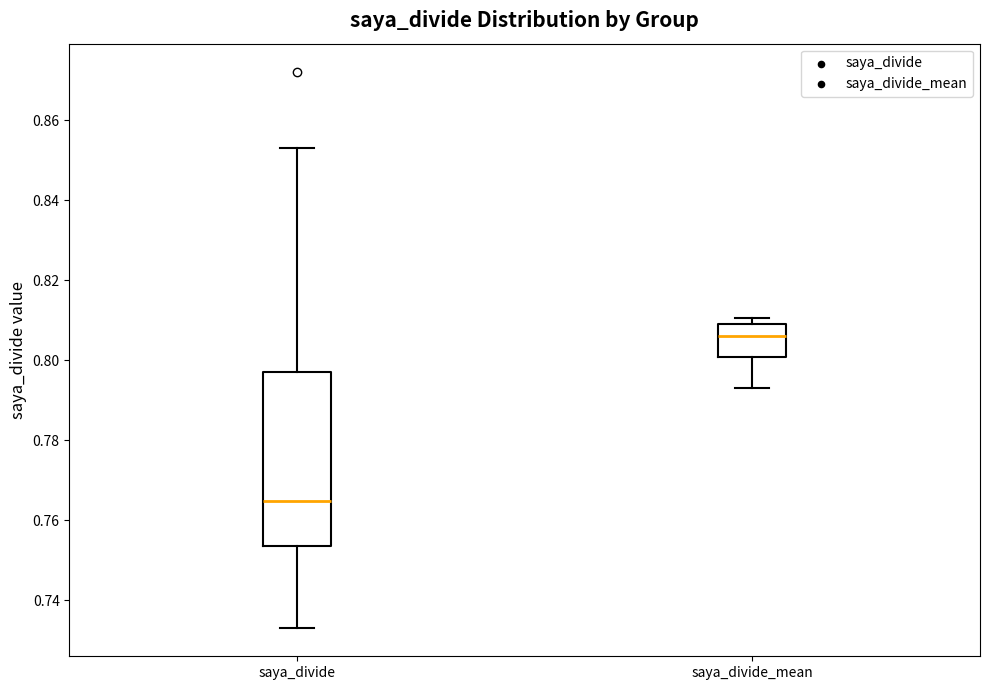

Reading left to right, transcribe this box plot: for each box, give where its median line is, the range the box spans, and where its two whiskers end, as read against the y-axis. The values are not printed on the chart, so give them approximately, as read against the axis.

saya_divide: median 0.764, box 0.754 to 0.798, whiskers 0.732 to 0.854
saya_divide_mean: median 0.806, box 0.800 to 0.808, whiskers 0.794 to 0.810